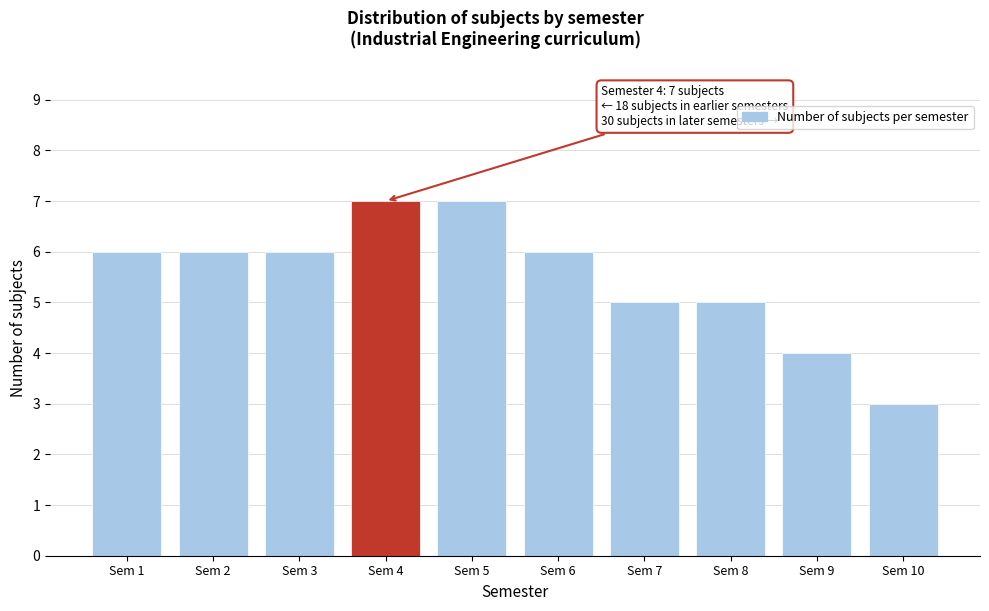

Reading right to left, what are all the values shown in this chart?

3	4	5	5	6	7	7	6	6	6